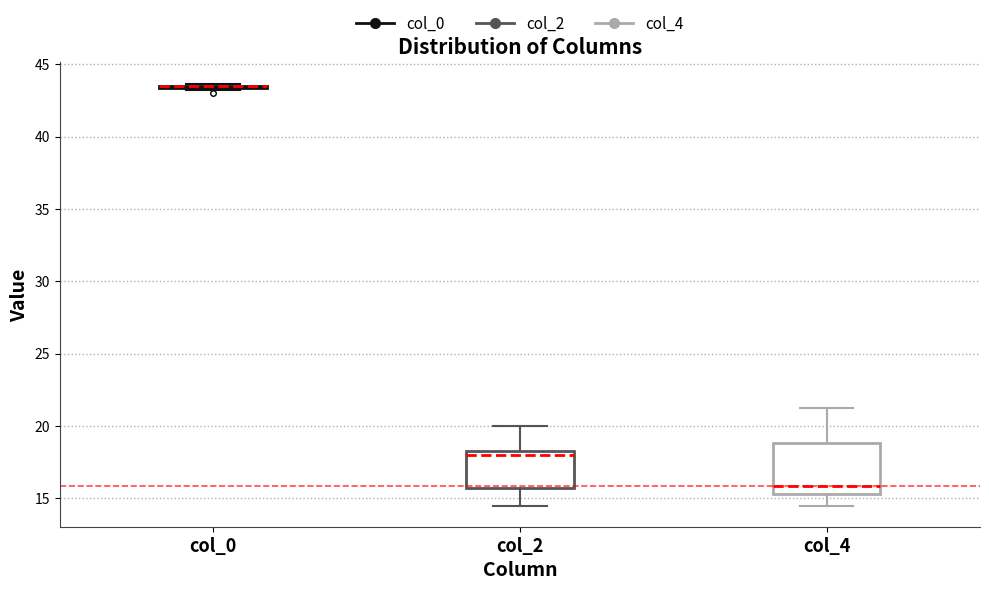

Reading left to right, transcribe this box plot: for each box, give where its median line is, the range the box spans, and where its two whiskers end, as read against the y-axis. The values are not printed on the chart, so give them approximately, as read against the axis.

col_0: box collapsed to a line at 43.5, whiskers 43.5 to 43.5
col_2: median 18.0, box 15.5 to 18.5, whiskers 14.5 to 20.0
col_4: median 16.0, box 15.5 to 19.0, whiskers 14.5 to 21.5